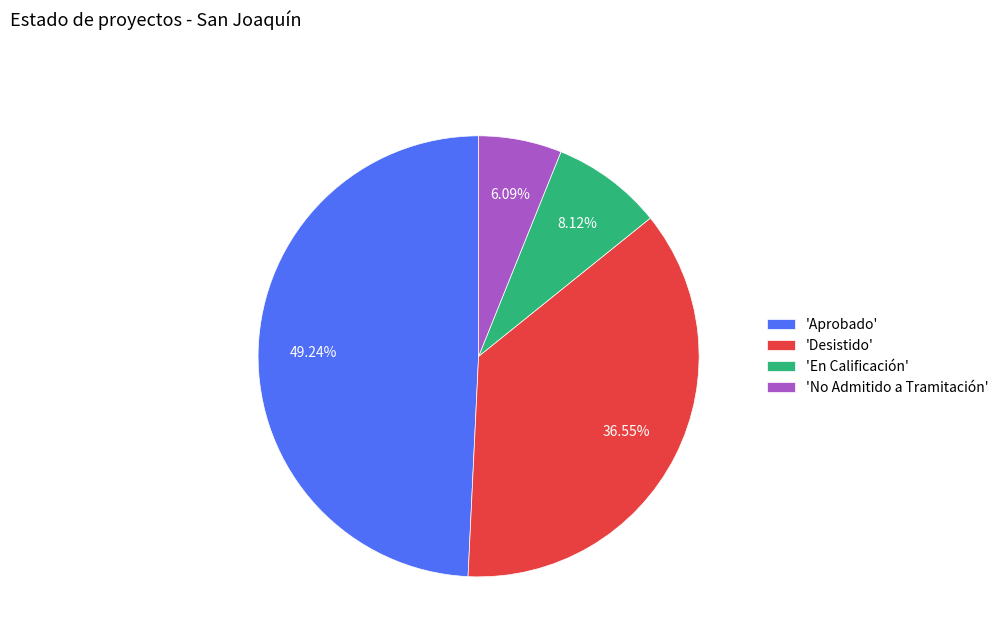

To the nearest percent, what is the difference between the largest and smallest slice percentages?

43%